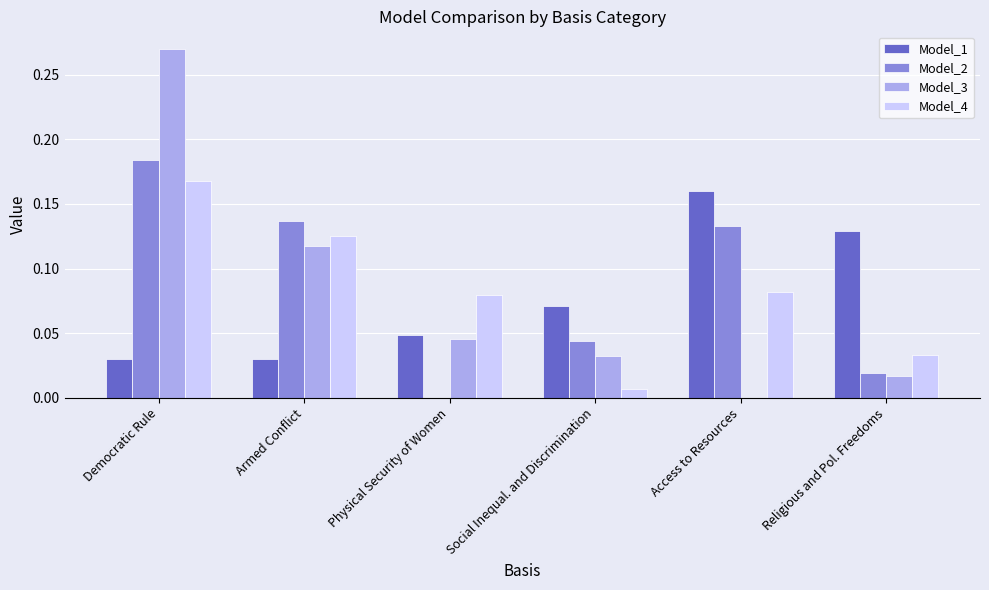

At which label does Model_2 reach its peak?

Democratic Rule